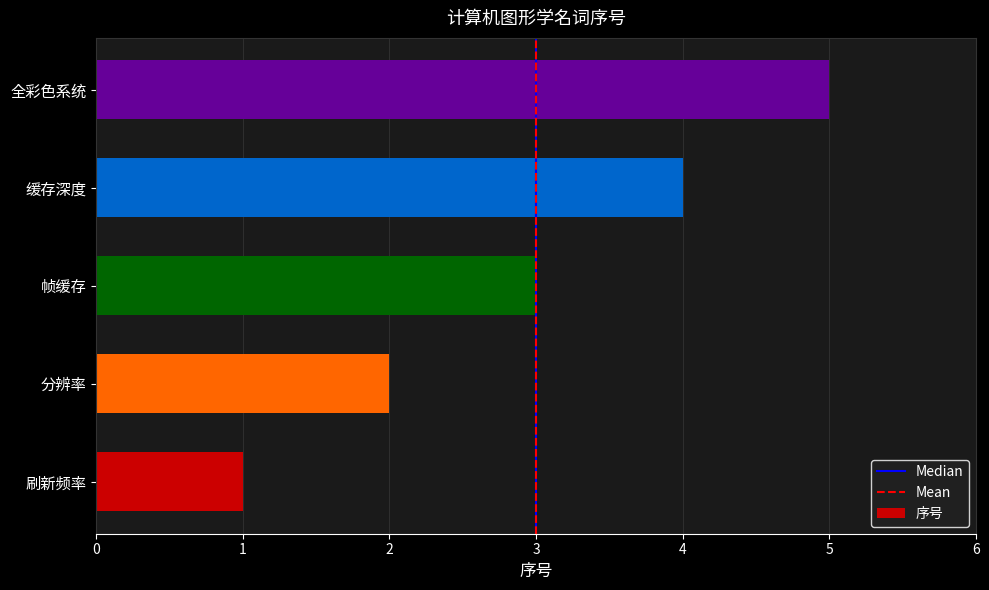

What is the difference between the maximum and minimum values?

4